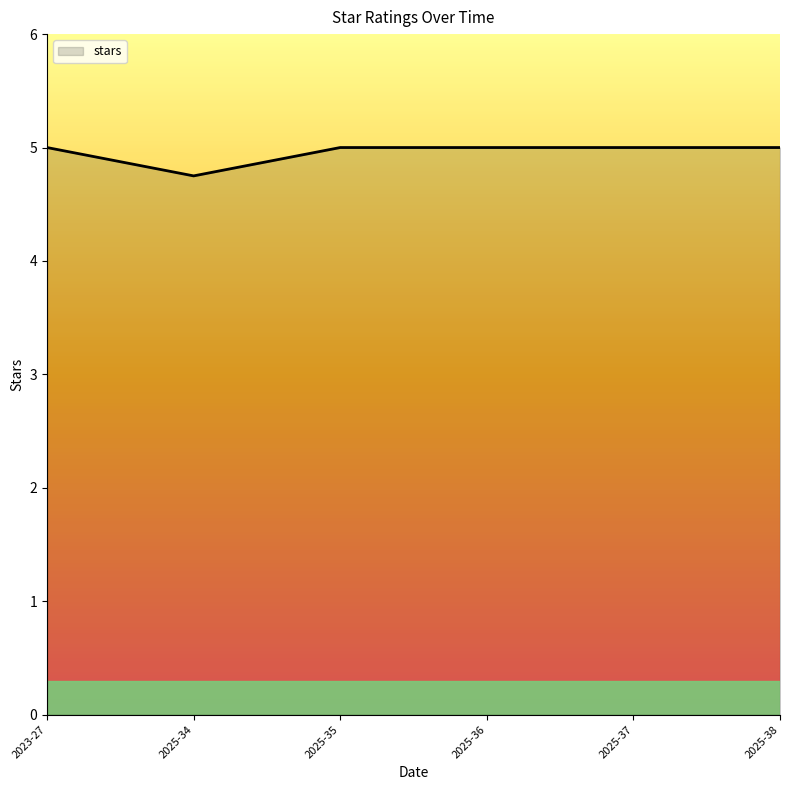

Reading left to right, what are all the values shown in this chart?

2023-27=5.0	2025-34=4.8	2025-35=5.0	2025-36=5.0	2025-37=5.0	2025-38=5.0